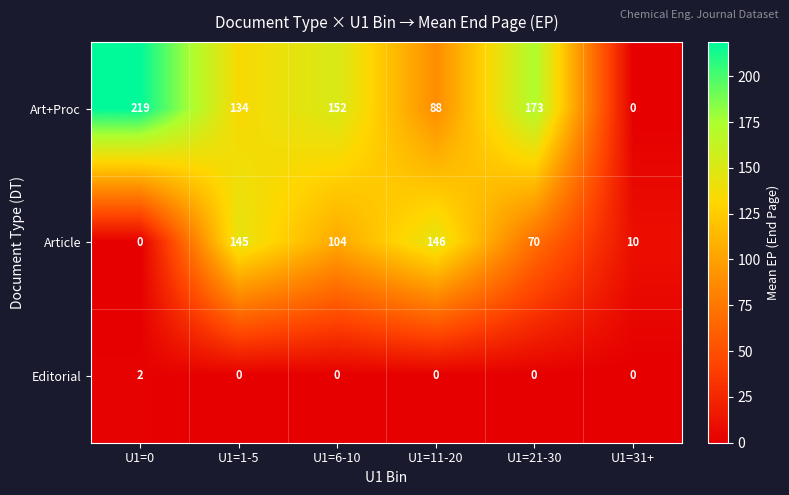

The Art+Proc series shows 134 at U1=1-5. True or false?

True